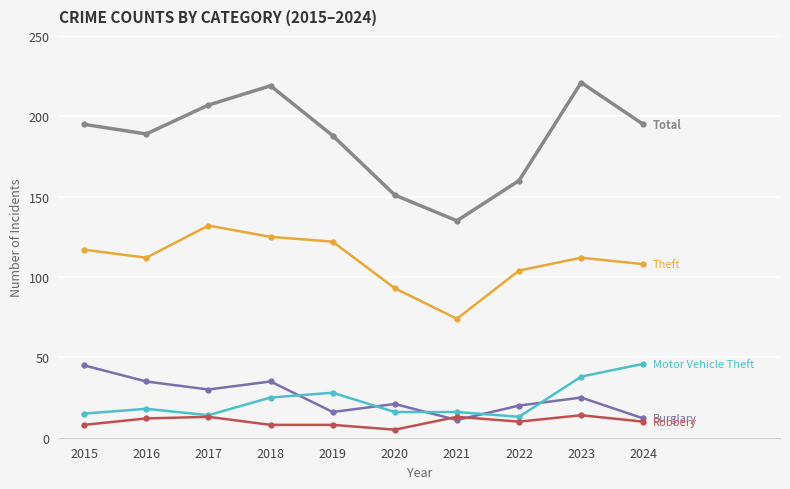

What is the minimum value shown in the chart?

5